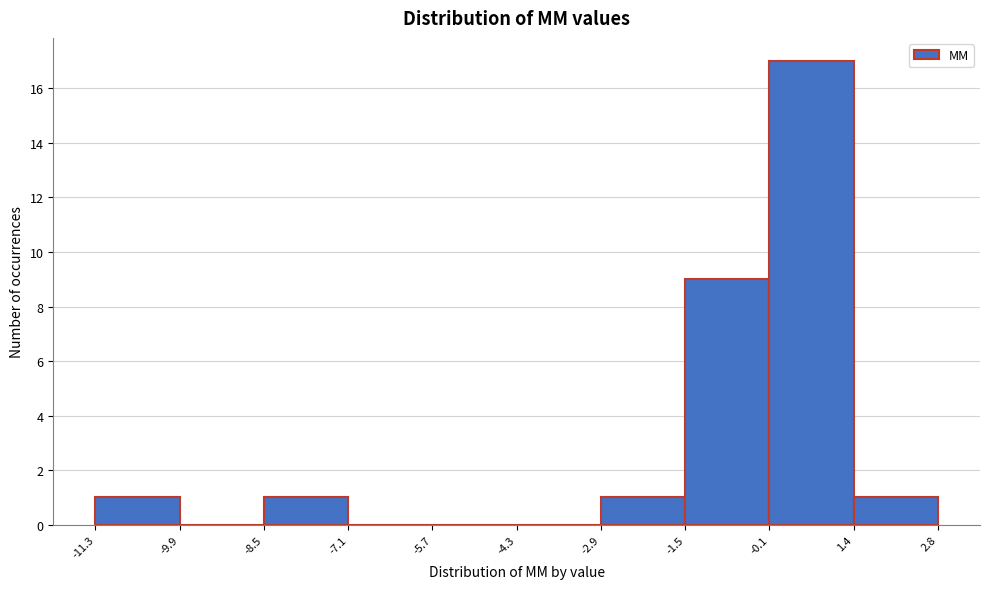

Reading left to right, list every bar in this chart as the range it spans on the x-axis followed by its height. The values are not printed on the chart, so give them approximately, as read against the axis.

-11.3 to -9.9: 1
-9.9 to -8.5: 0
-8.5 to -7.1: 1
-7.1 to -5.7: 0
-5.7 to -4.3: 0
-4.3 to -2.9: 0
-2.9 to -1.5: 1
-1.5 to -0.1: 9
-0.1 to 1.4: 17
1.4 to 2.8: 1